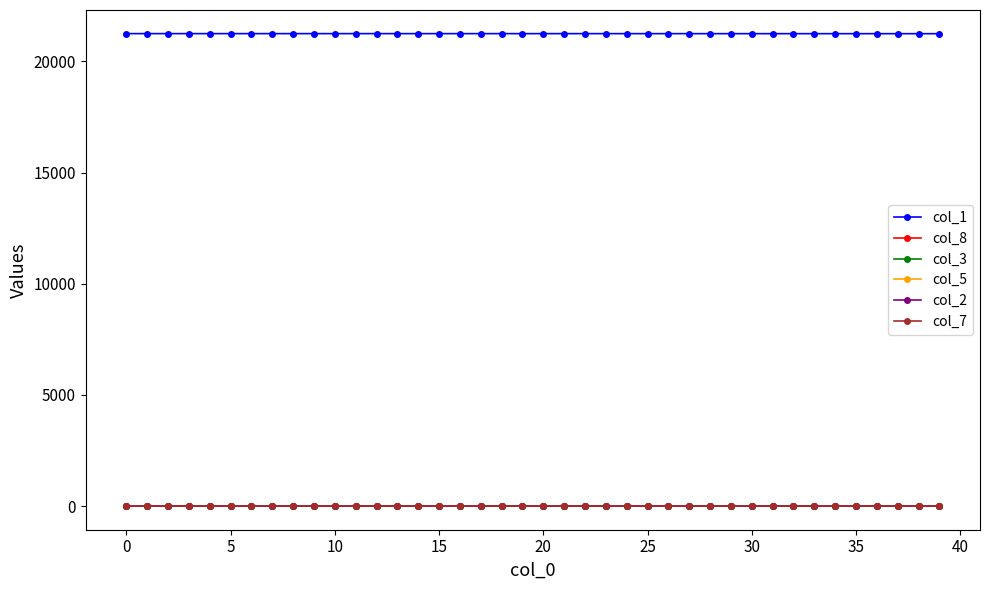

What is the difference between the maximum and minimum values in the col_7 series?

0.1